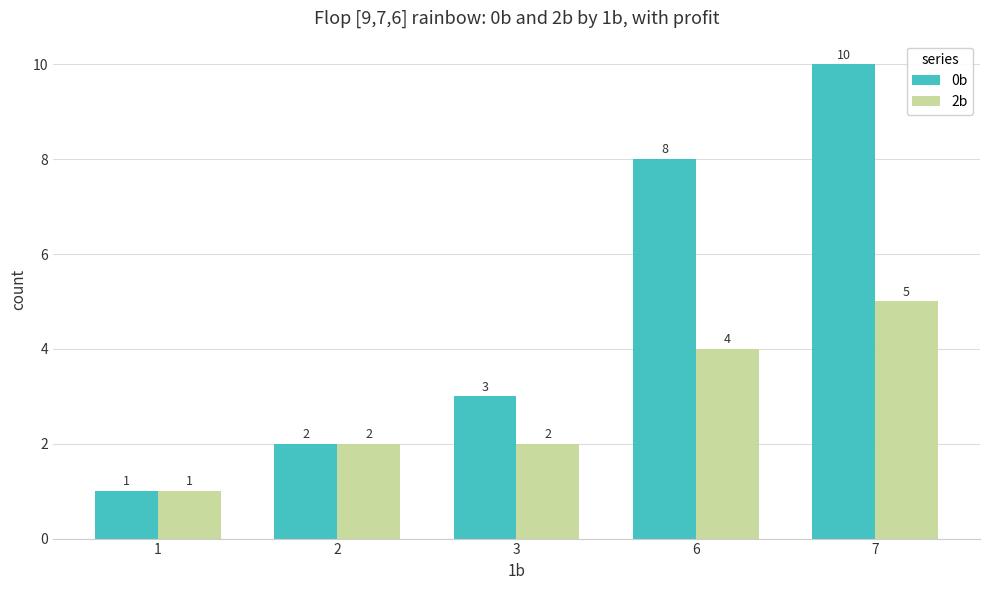

The 2b series shows 1 at 2. True or false?

False